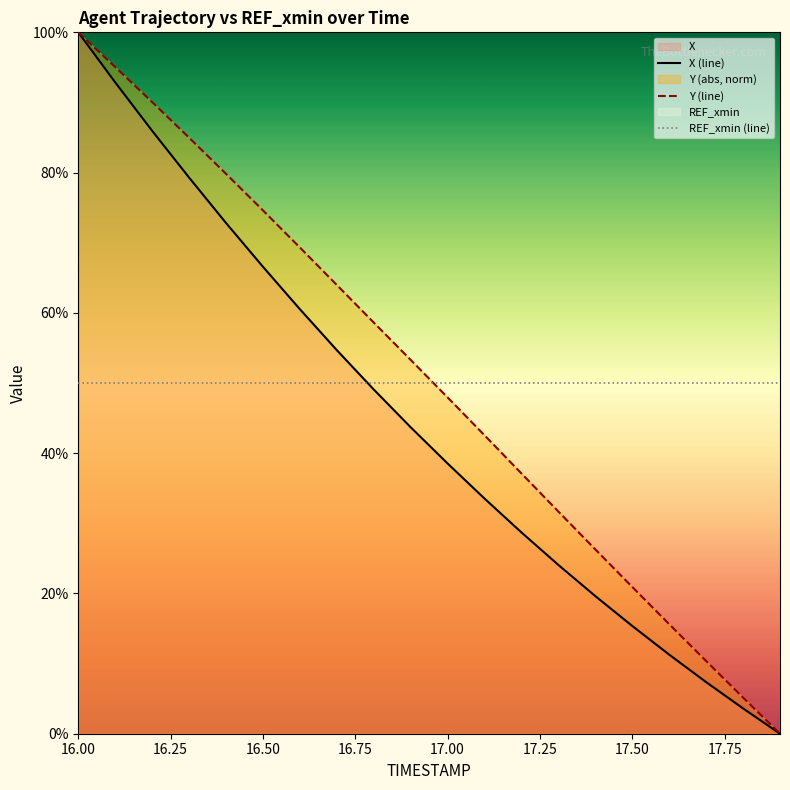

What is the difference between the highest and lowest values at 17.00?

11.5